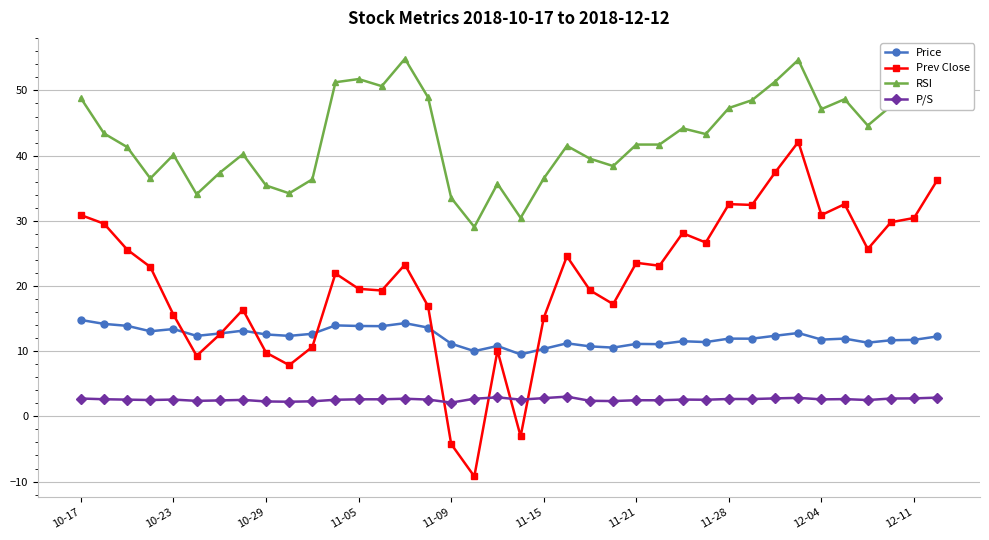

True or false: Prev Close and RSI intersect in this chart.

False